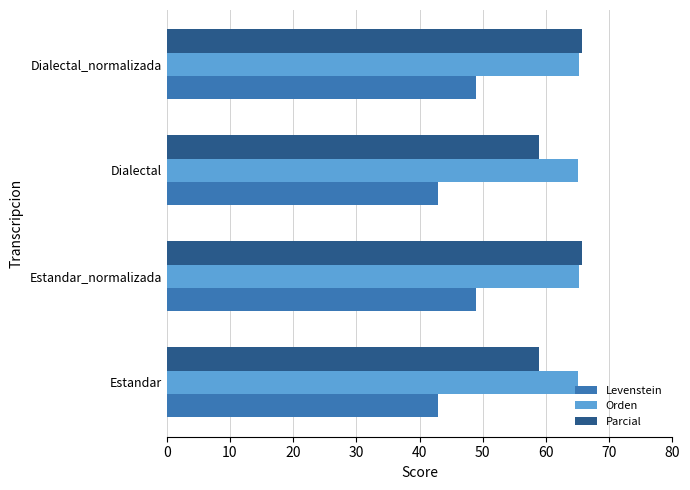

What value does the Orden series have at Dialectal_normalizada?

65.3